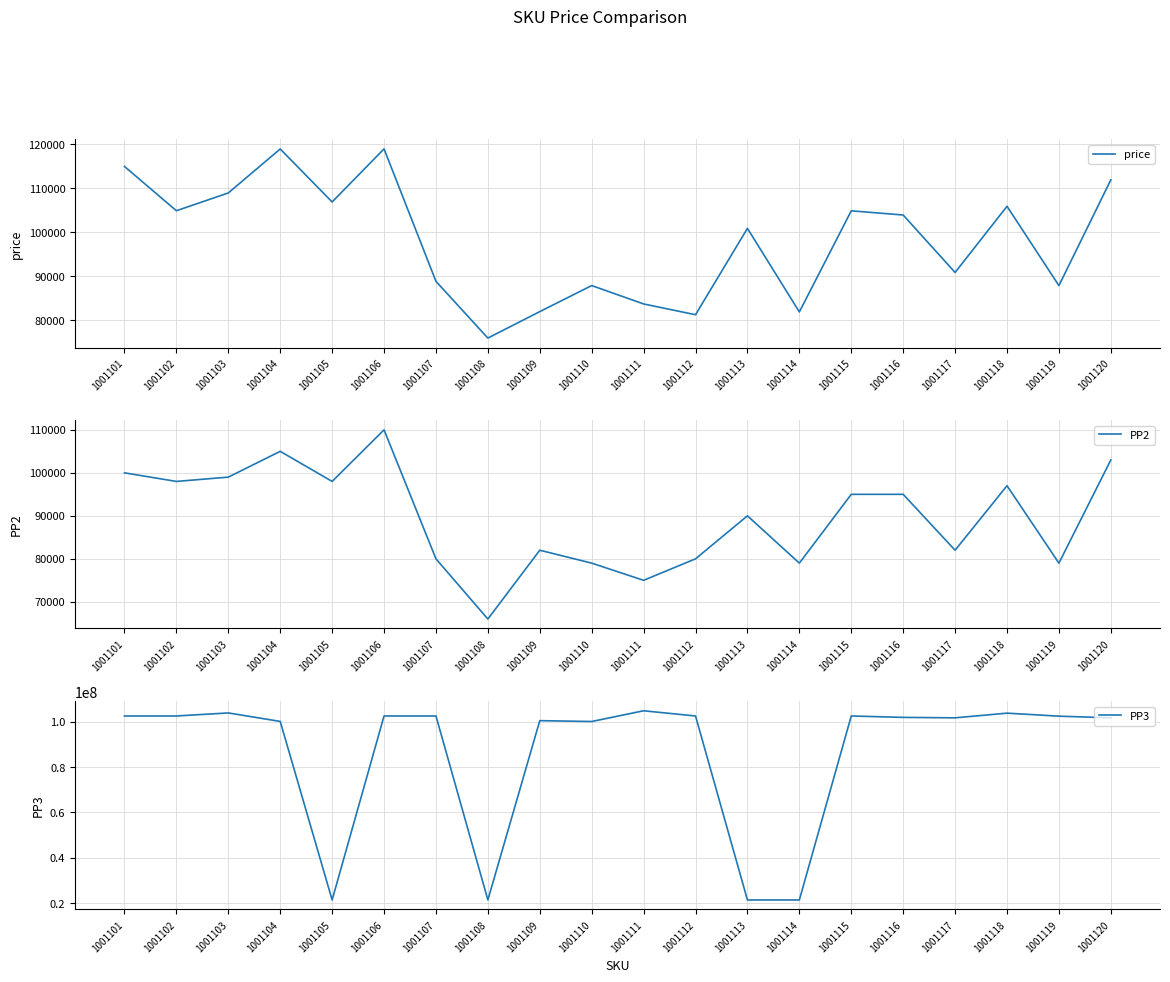

Reading left to right, transcribe all the data shown in this chart.

price: 1001101=114912	1001102=104870	1001103=108900	1001104=118870	1001105=106861	1001106=118891	1001107=88861	1001108=76000	1001109=82000	1001110=87904	1001111=83737	1001112=81294	1001113=100875	1001114=81926	1001115=104853	1001116=103898	1001117=90875	1001118=105876	1001119=87896	1001120=111872
PP2: 1001101=100000	1001102=98000	1001103=99000	1001104=105000	1001105=98000	1001106=110000	1001107=80000	1001108=66000	1001109=82000	1001110=79000	1001111=75000	1001112=80000	1001113=90000	1001114=79000	1001115=95000	1001116=95000	1001117=82000	1001118=97000	1001119=79000	1001120=103000
PP3: 1001101=102474321	1001102=102474306	1001103=103811596	1001104=100074648	1001105=21404289	1001106=102474545	1001107=102474553	1001108=21410269	1001109=100413842	1001110=100037883	1001111=104765767	1001112=102474613	1001113=21401170	1001114=21402055	1001115=102474680	1001116=101853919	1001117=101656146	1001118=103720988	1001119=102390012	1001120=101656117